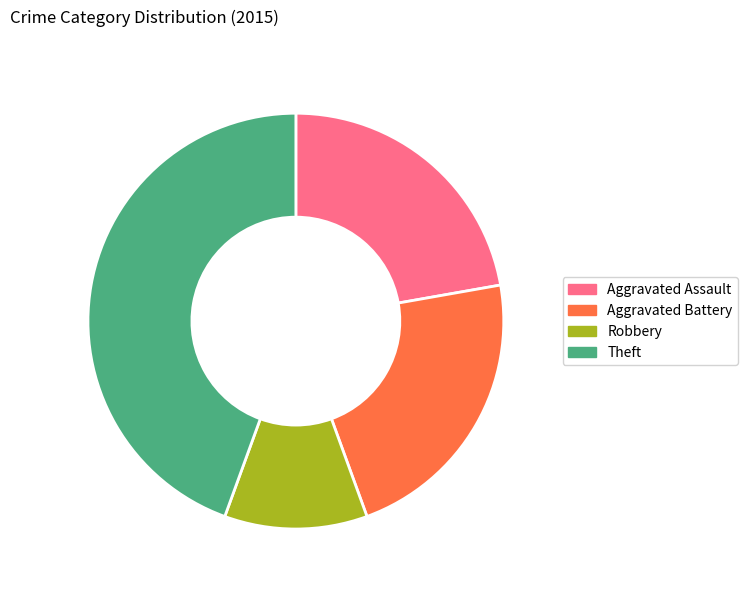

True or false: Aggravated Assault accounts for 22% of the total.

True